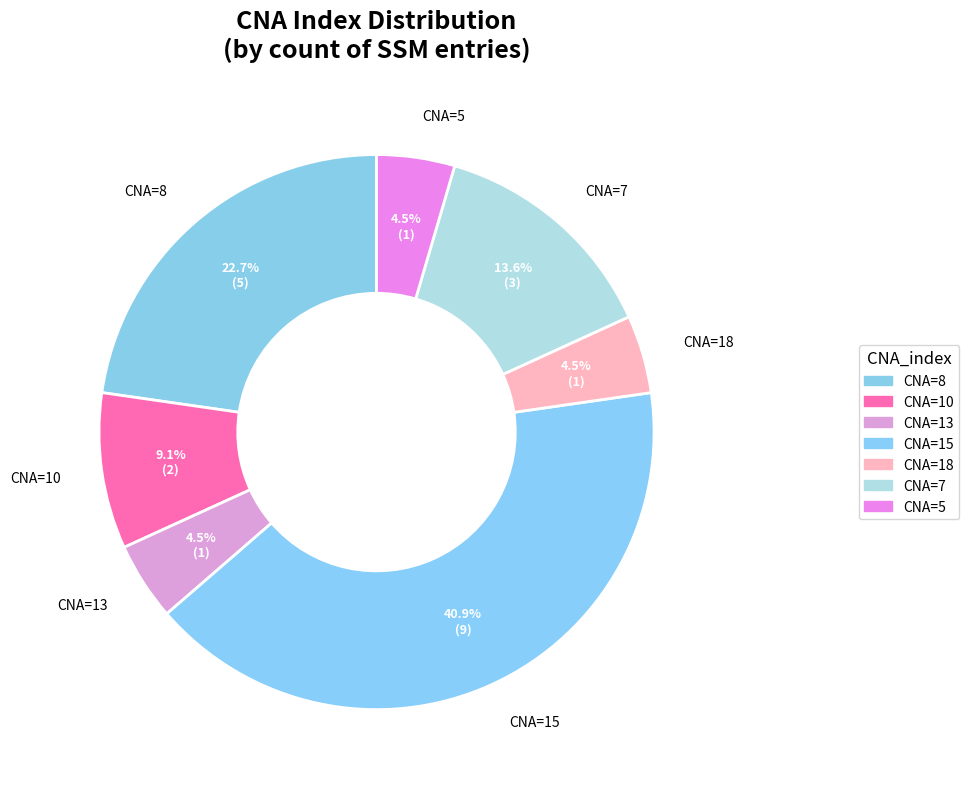

Do CNA=18 and CNA=7 together represent more than half of the pie?

No